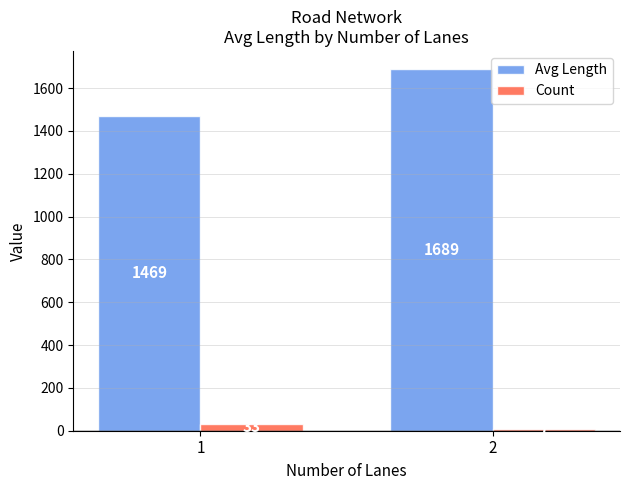

What is the difference between the Count values at 1 and 2?

26.0